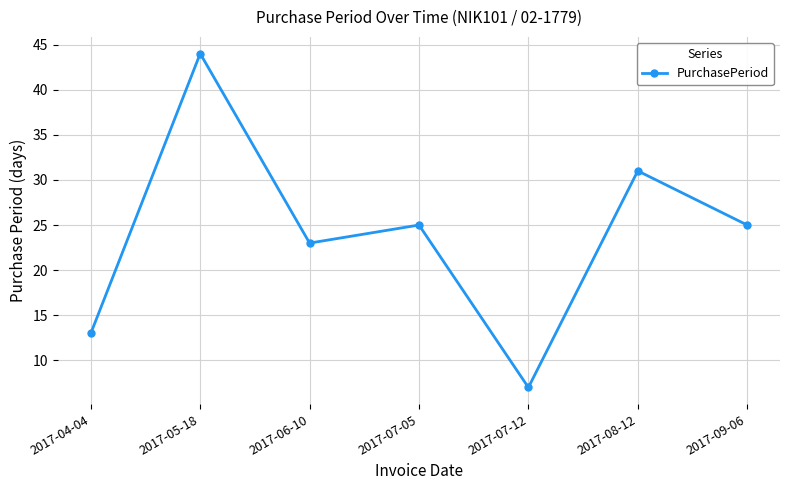

Where does the data first go above 25?

2017-05-18